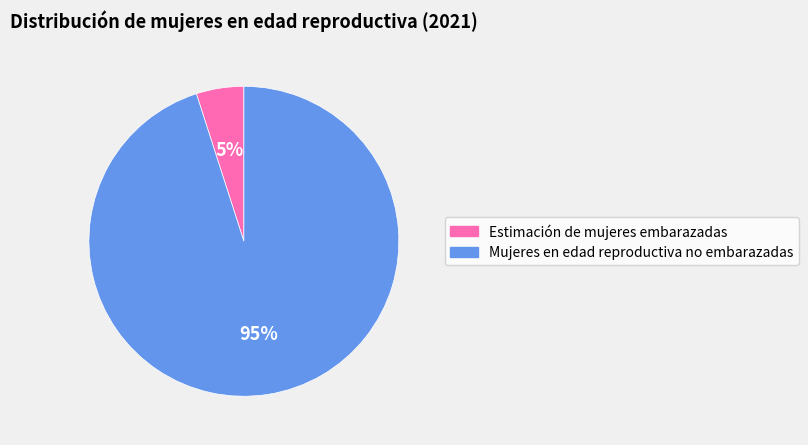

Approximately how many times larger is the value at Estimación de mujeres embarazadas compared to Mujeres en edad reproductiva no embarazadas?

0.1